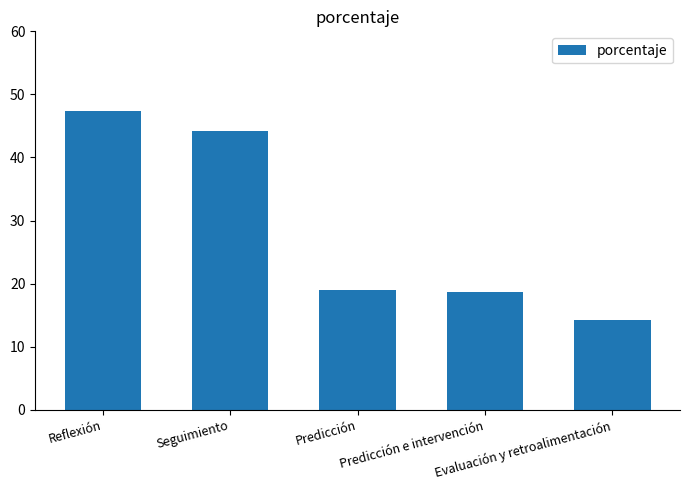

Reading left to right, what are all the values shown in this chart?

Reflexión=47.4	Seguimiento=44.1	Predicción=19.0	Predicción e intervención=18.6	Evaluación y retroalimentación=14.2